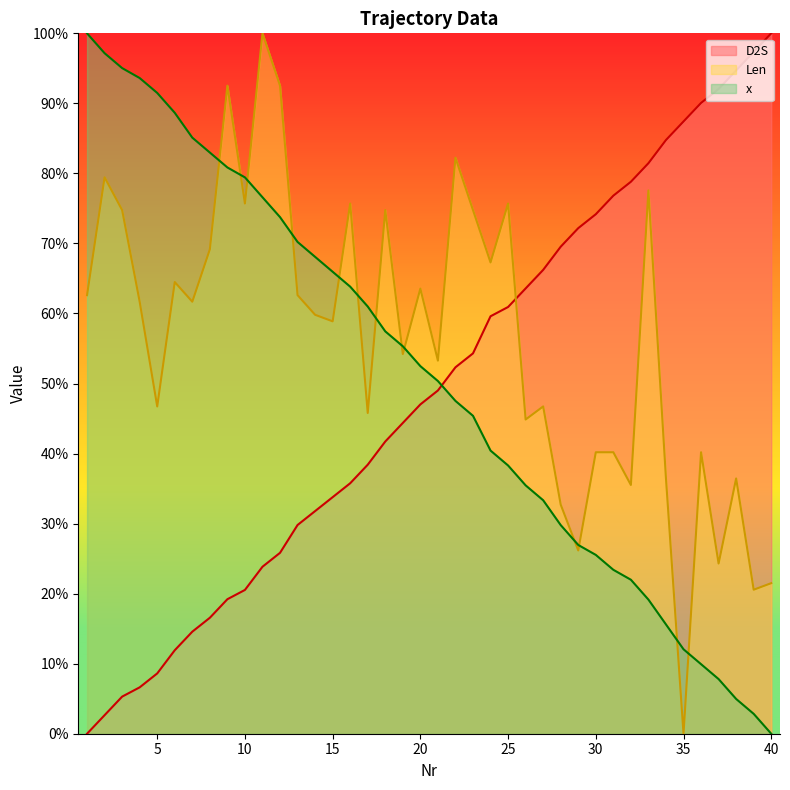

What is the value of the Len point at the 17th from the left?

0.5